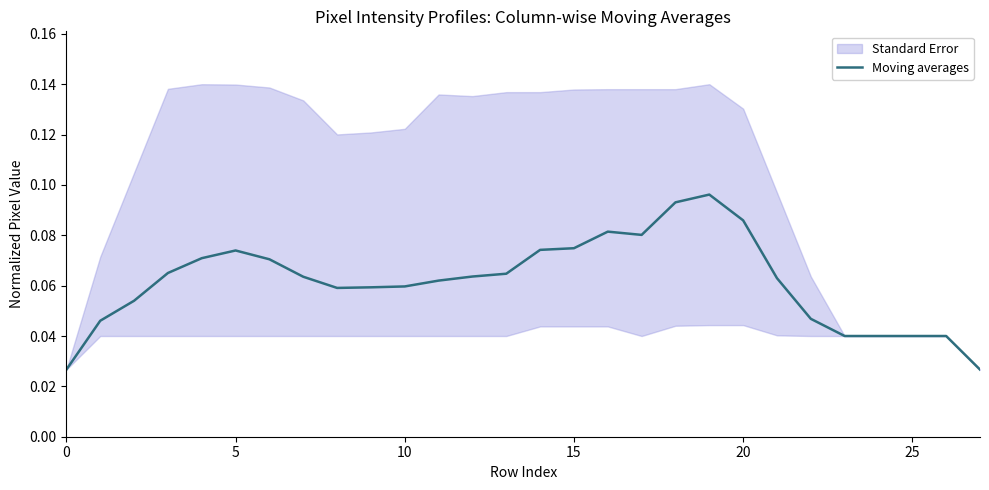

Between 27 and 26, which is larger?

26